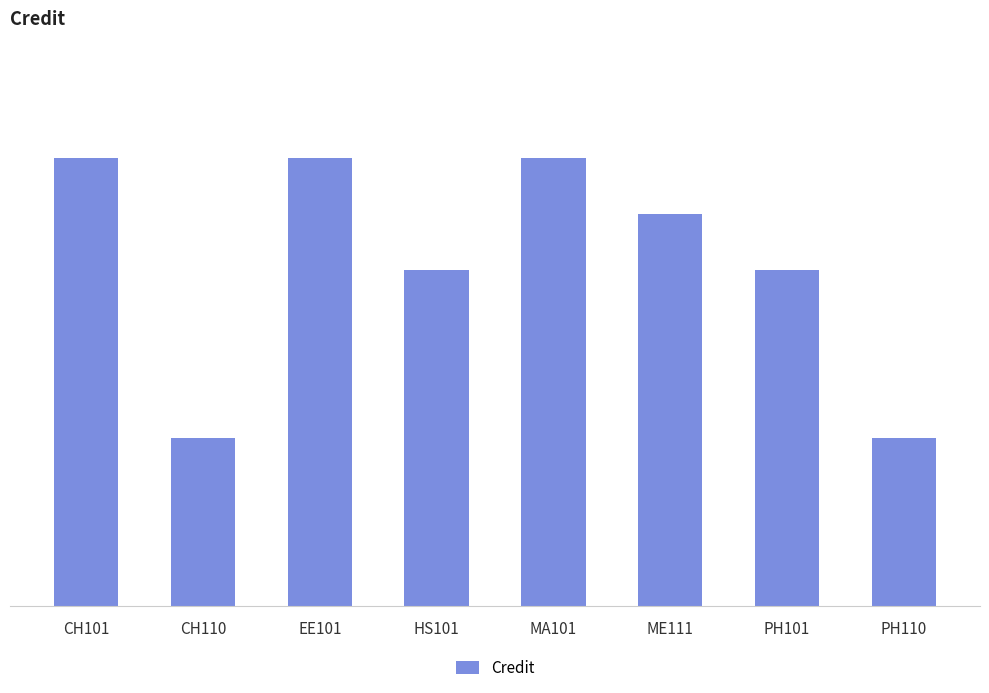

At which label does the data first exceed 7?

CH101